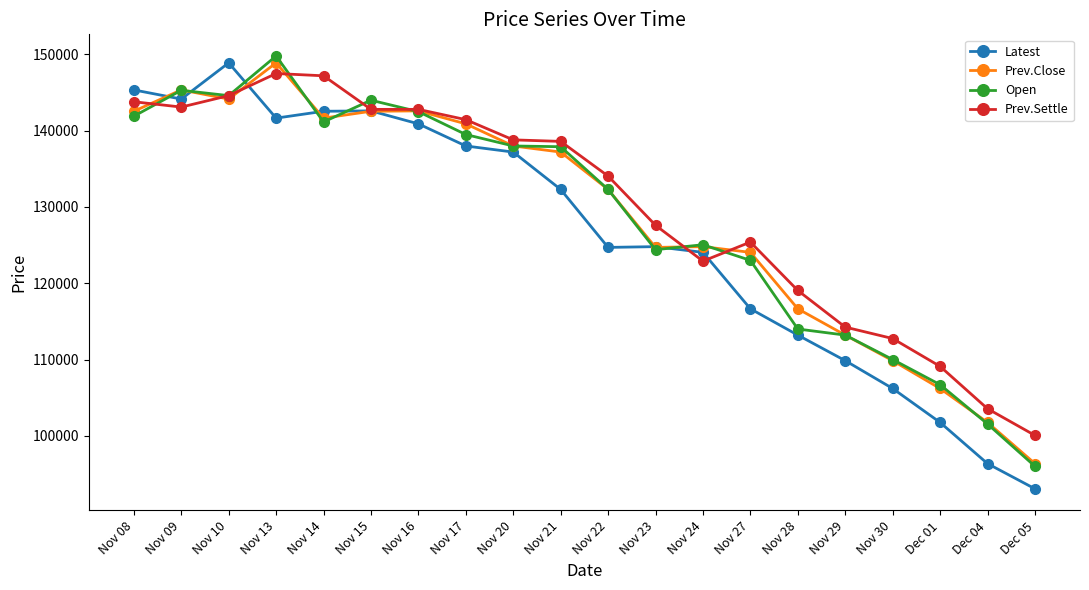

Read the Prev.Settle value at Dec 04.

103550